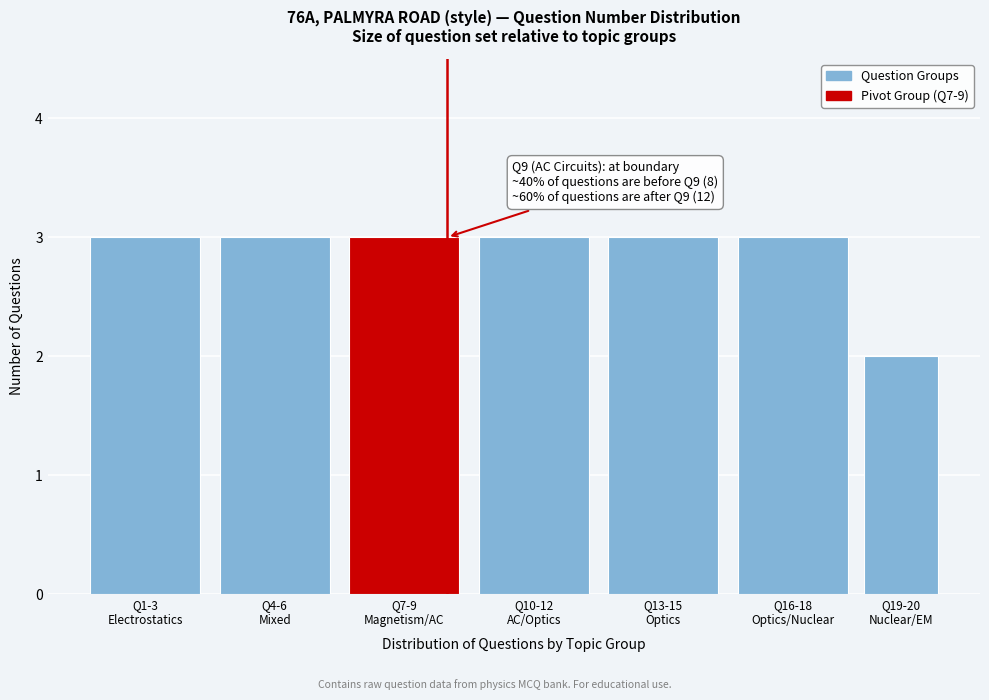

Reading right to left, transcribe all the data shown in this chart.

2	3	3	3	3	3	3